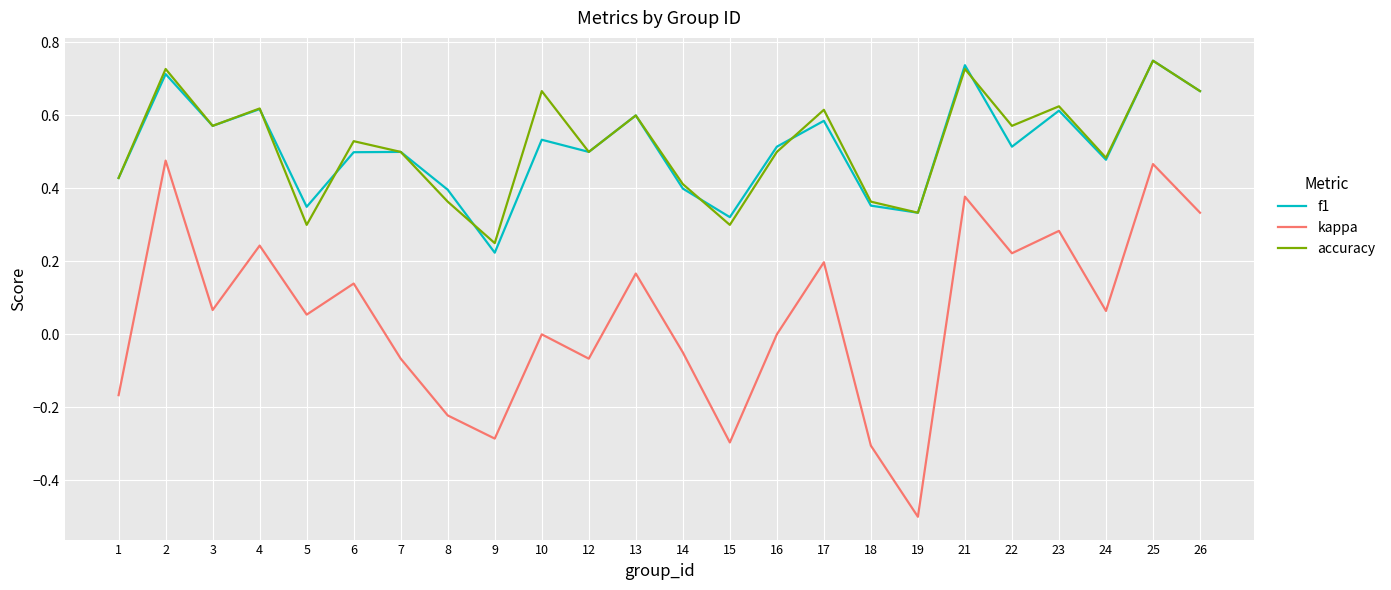

How many categories are shown in the chart?

24